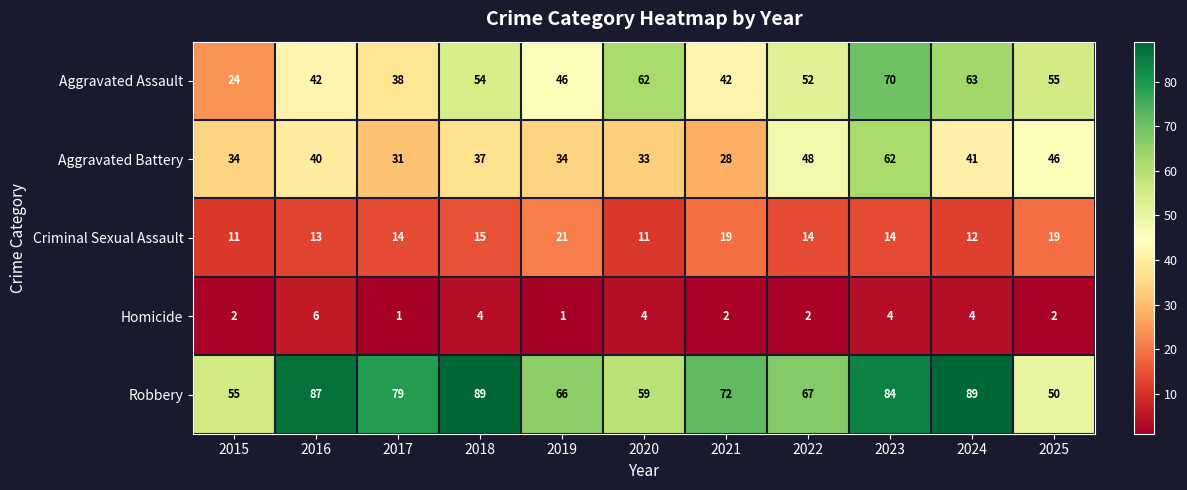

Rank the series at 2020 from highest to lowest value.

Aggravated Assault, Robbery, Aggravated Battery, Criminal Sexual Assault, Homicide